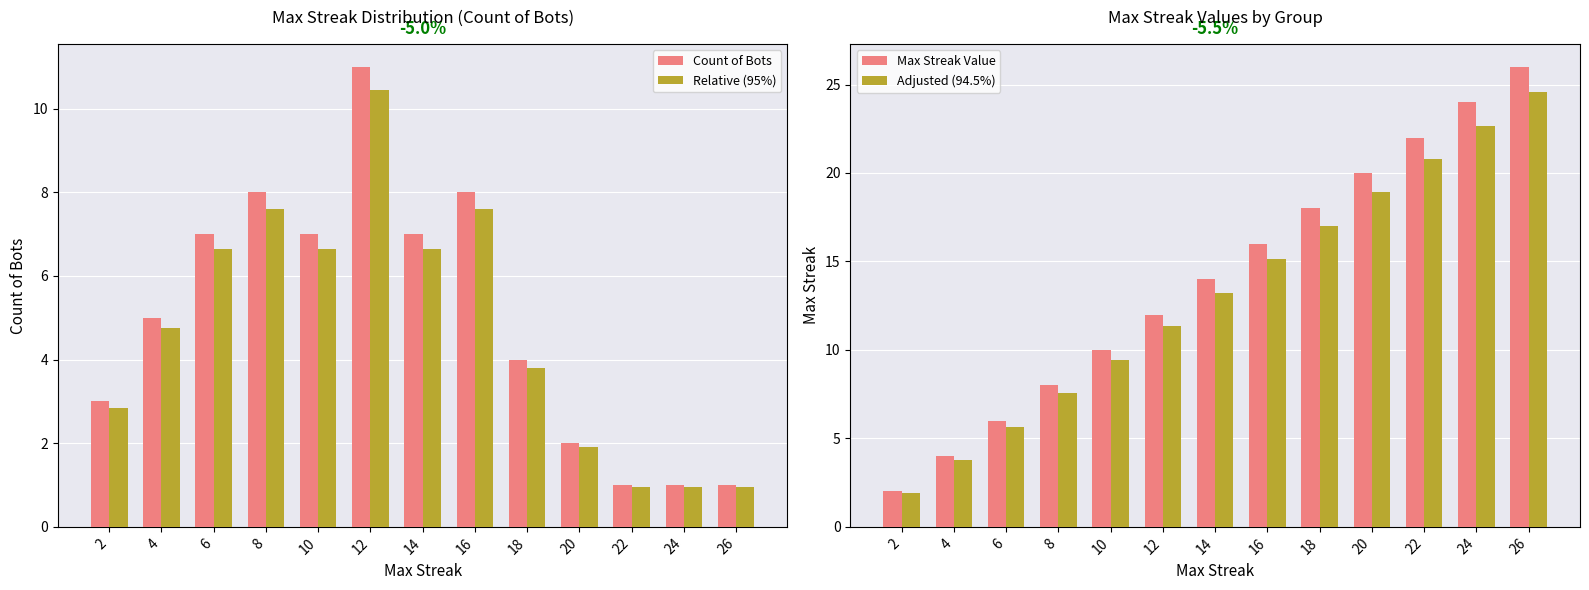

What is the minimum value for Count of Bots?

1.0